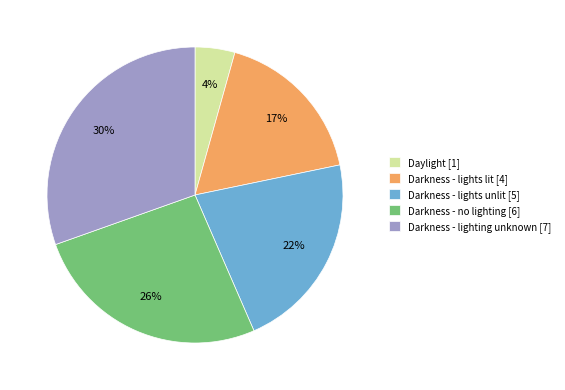

Does any single category account for the majority?

No